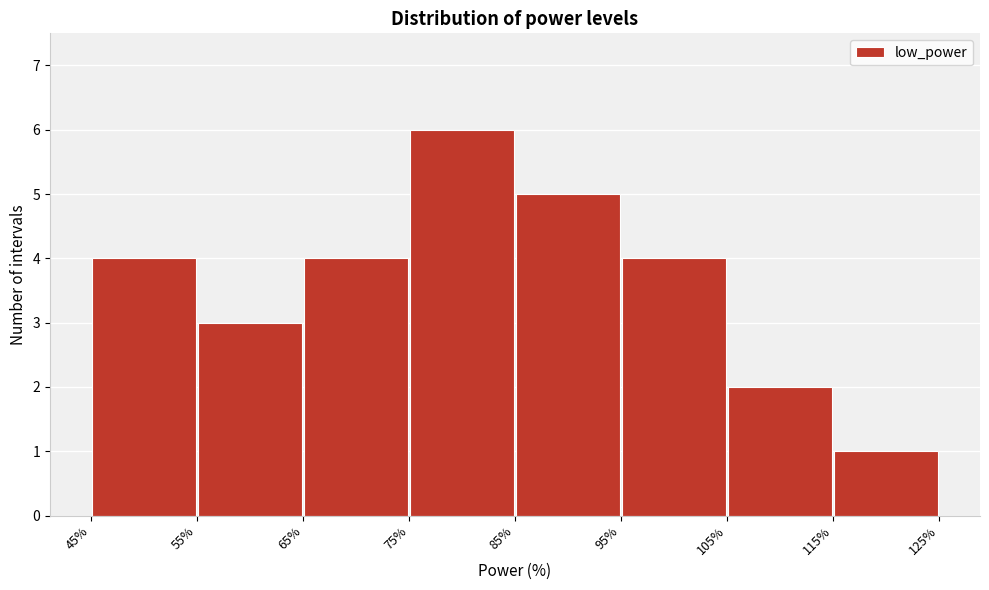

How tall is the bar that spans 55% to 65% on the x-axis? The values are not printed on the chart, so give them approximately, as read against the axis.

3